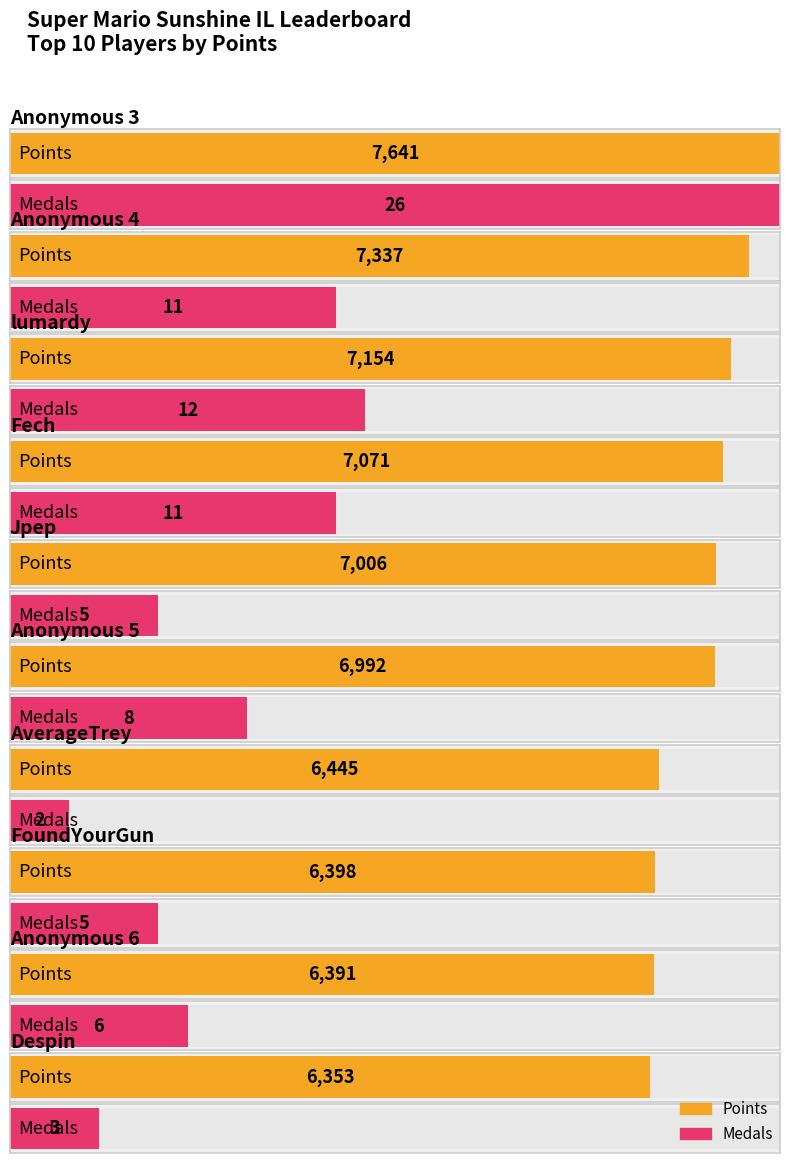

Which label corresponds to the smallest value in the chart?

AverageTrey